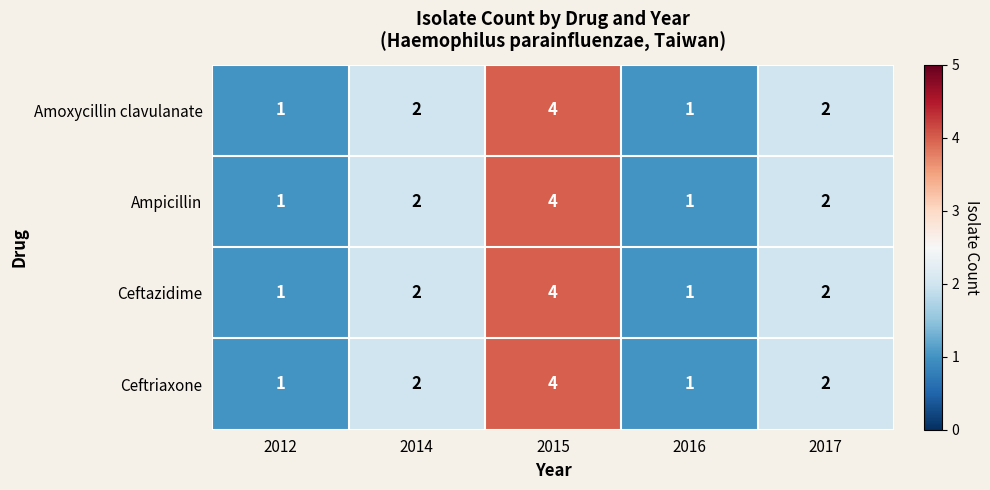

What is the difference between the maximum and minimum values in the Ampicillin series?

3